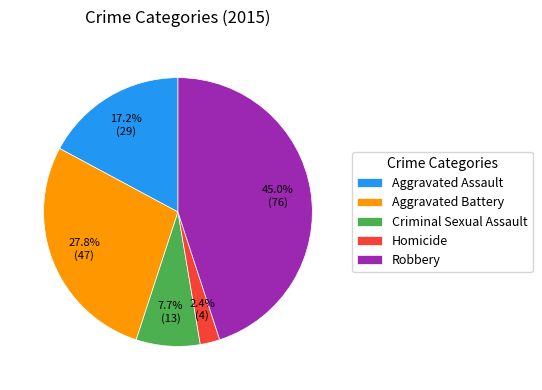

Is there any slice that represents more than half of the pie?

No